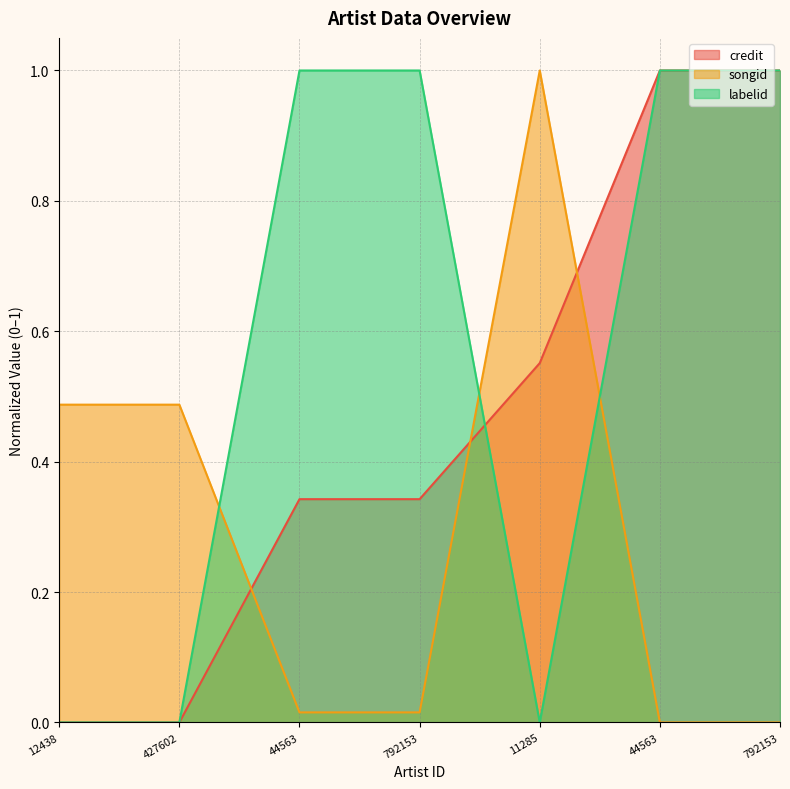

At which label is credit closest to 0?

12438